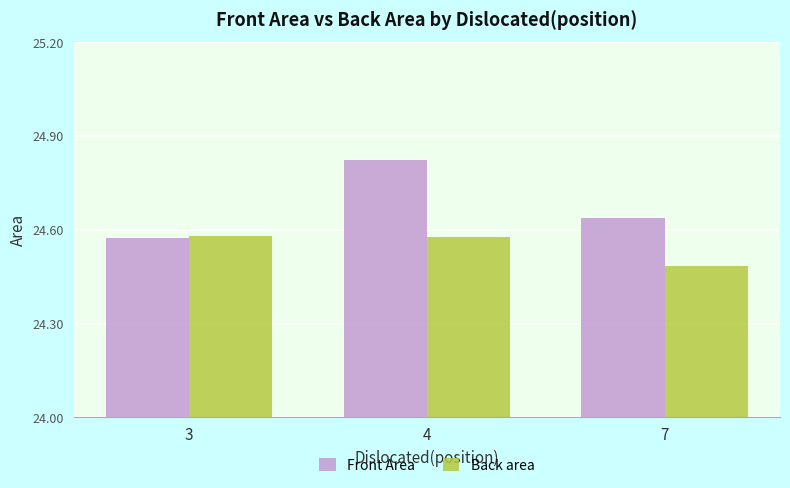

The Back area series shows 10.9 at 3. True or false?

False